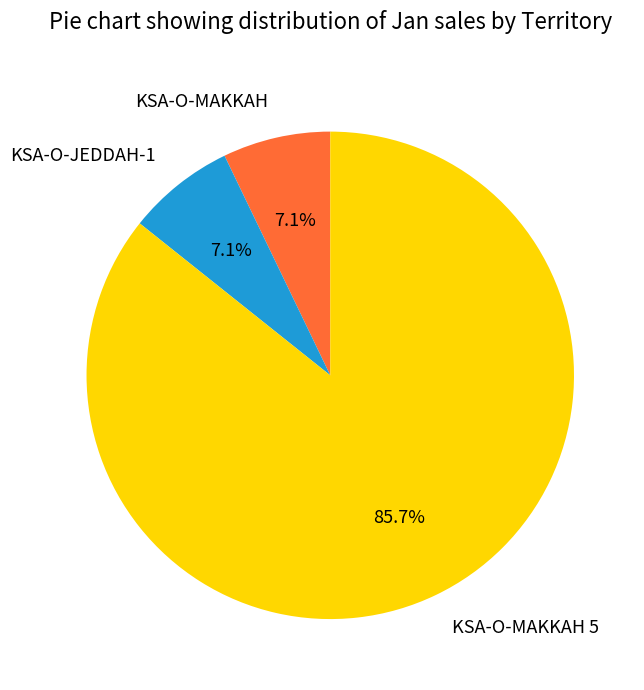

Do KSA-O-MAKKAH 5 and KSA-O-MAKKAH together represent more than half of the pie?

Yes